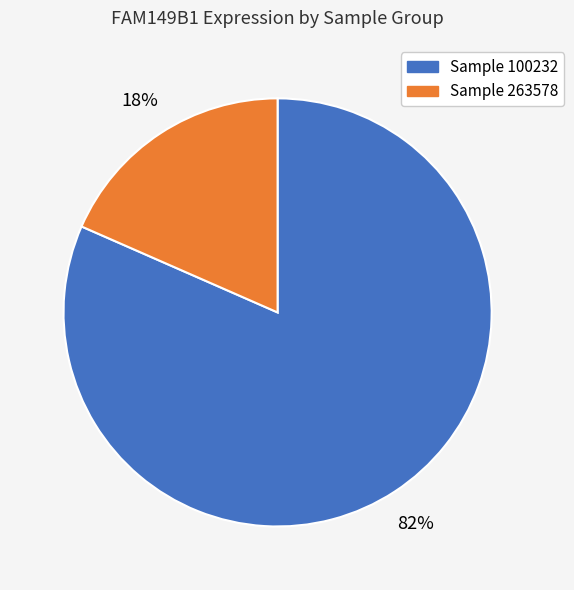

Is there any slice that represents more than half of the pie?

Yes